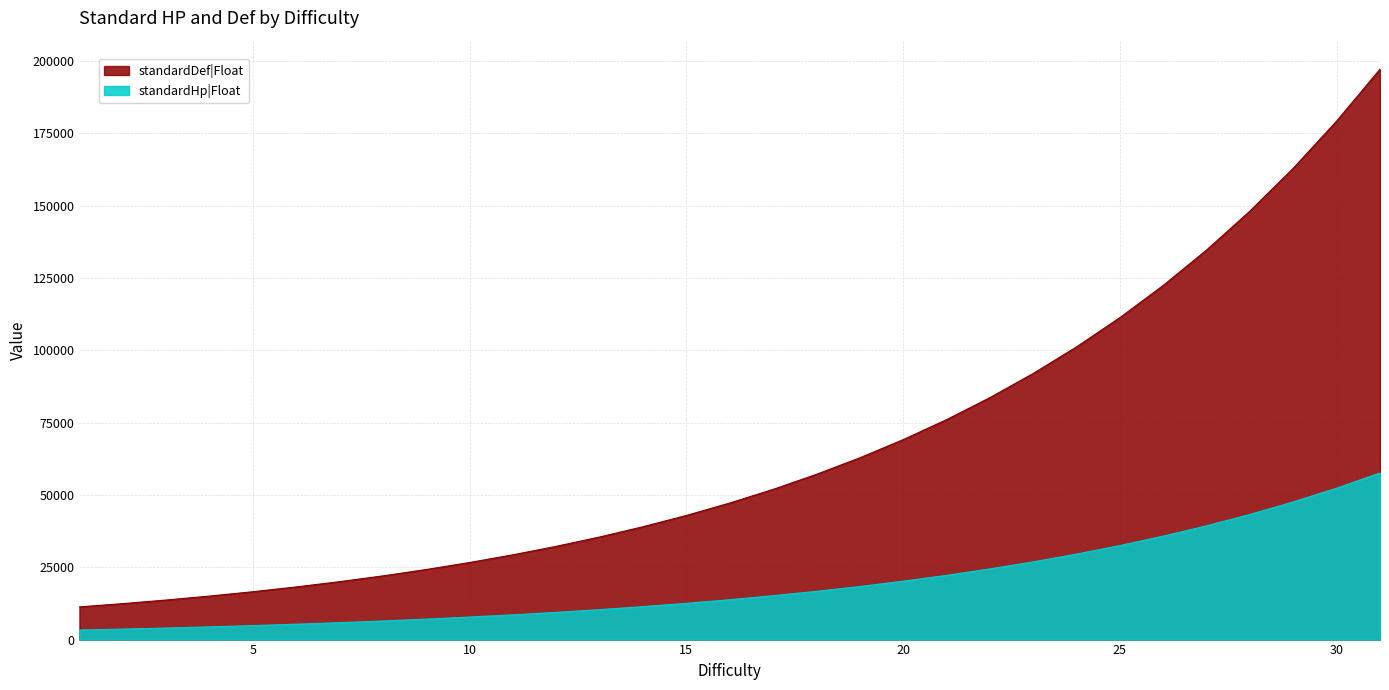

What is the minimum value for standardDef|Float?

11300.0